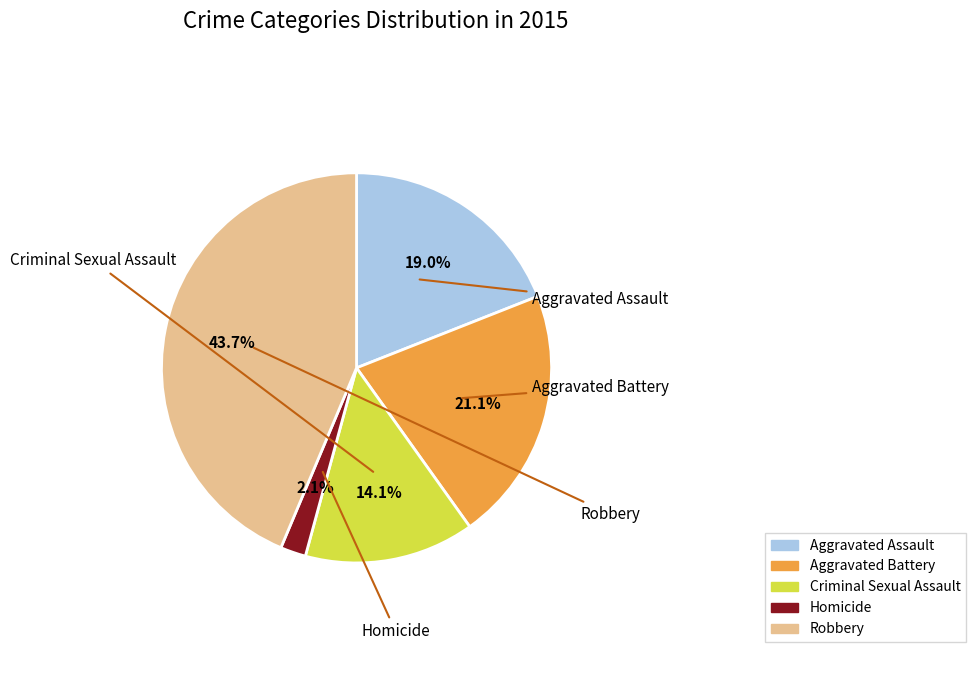

To the nearest percent, what is the difference between the Robbery and Criminal Sexual Assault slice percentages?

30%